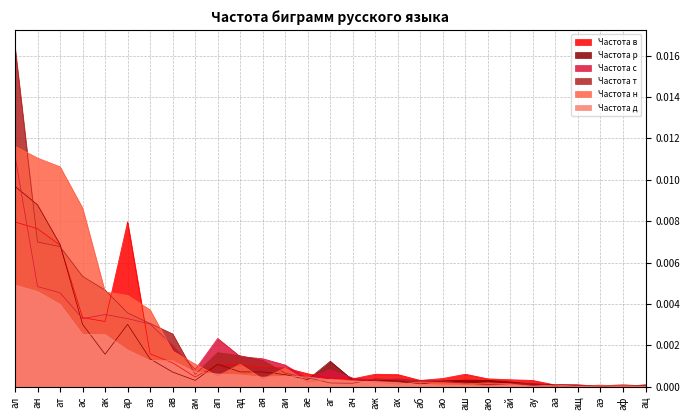

Is the value of Частота н at ау greater than the value of Частота с at аи?

No